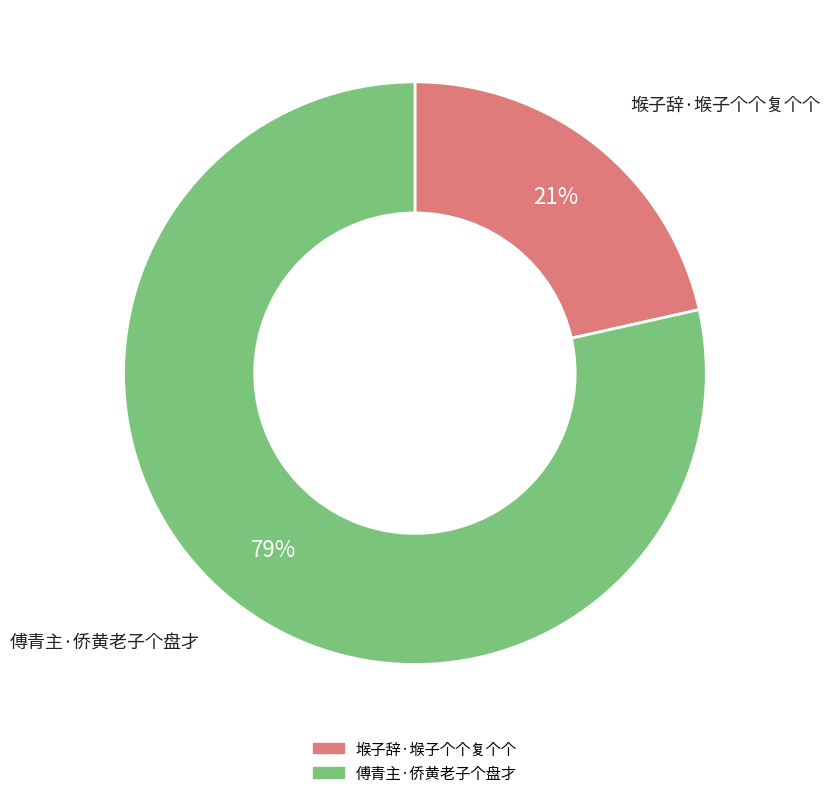

Which category has the smallest portion of the pie?

堠子辞·堠子个个复个个